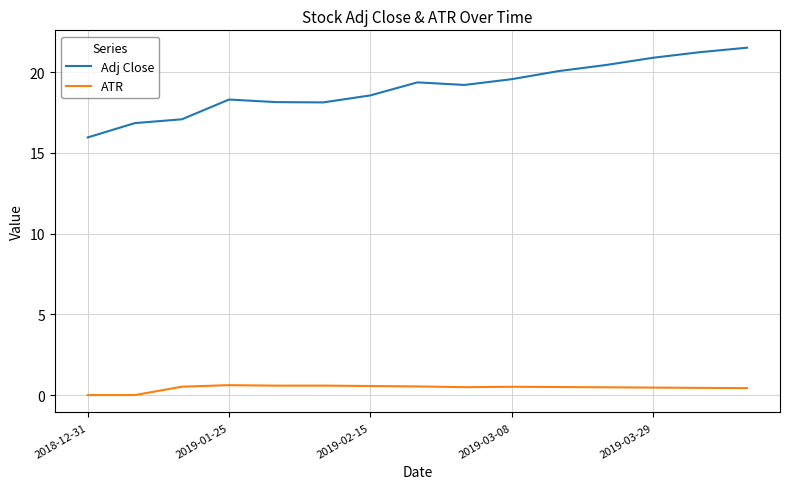

True or false: ATR and Adj Close intersect in this chart.

False